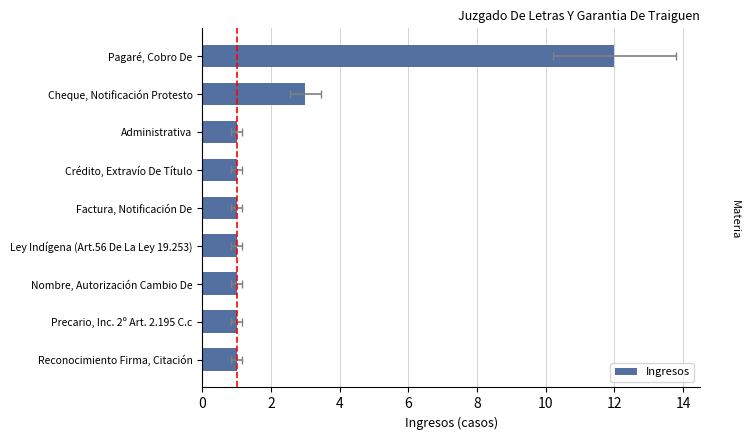

Is it true that the value at Precario, Inc. 2º Art. 2.195 C.c is 1?

True